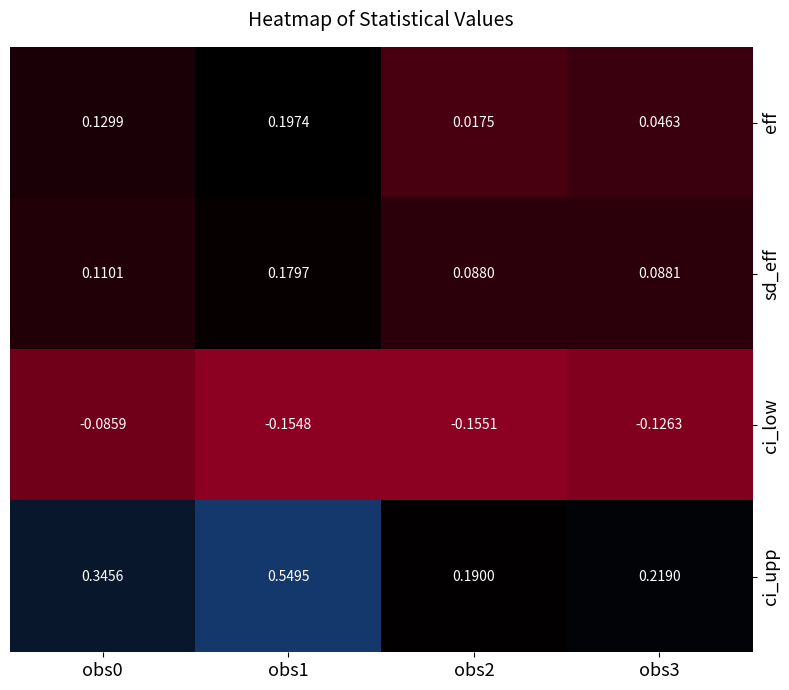

Which series has the largest total across all categories?

ci_upp